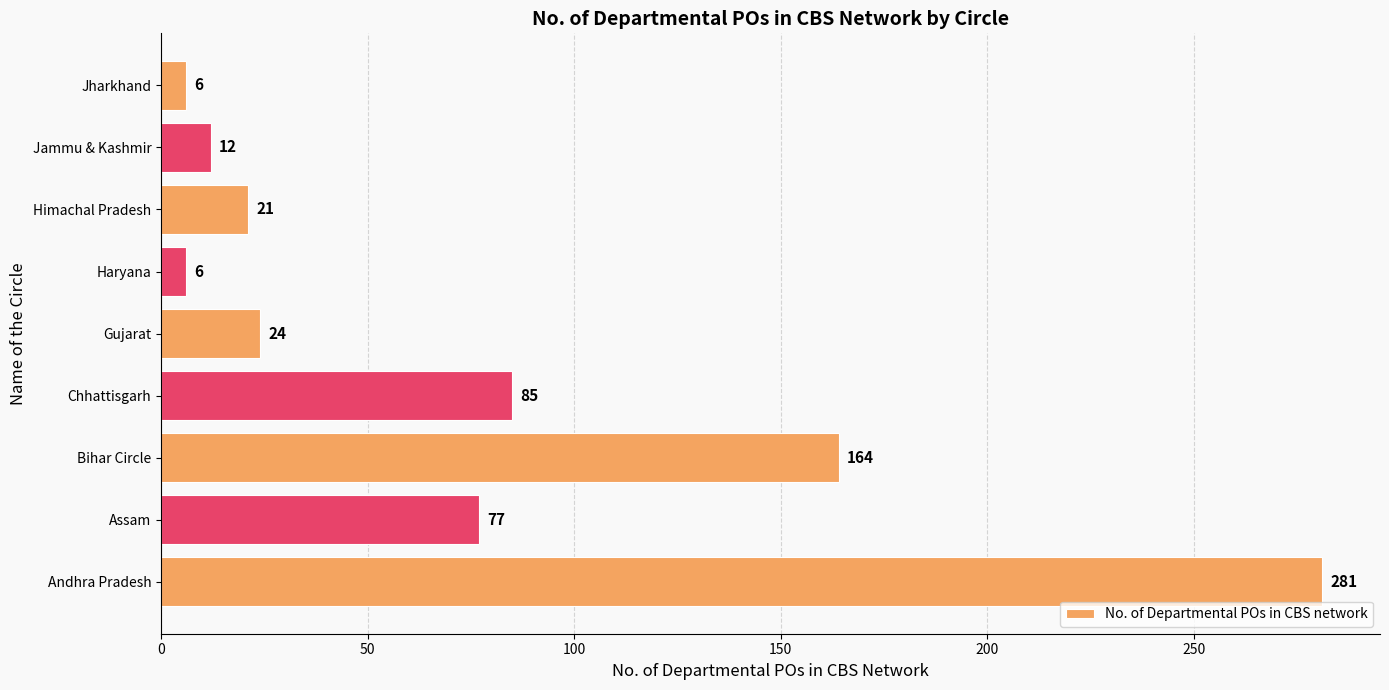

Reading bottom to top, transcribe all the data shown in this chart.

Andhra Pradesh=281	Assam=77	Bihar Circle=164	Chhattisgarh=85	Gujarat=24	Haryana=6	Himachal Pradesh=21	Jammu & Kashmir=12	Jharkhand=6